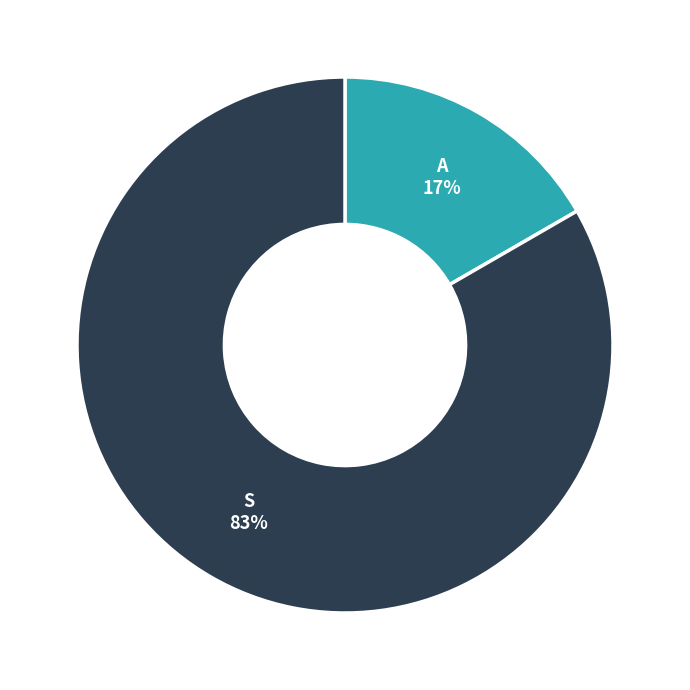

Which category has the biggest portion of the pie?

S